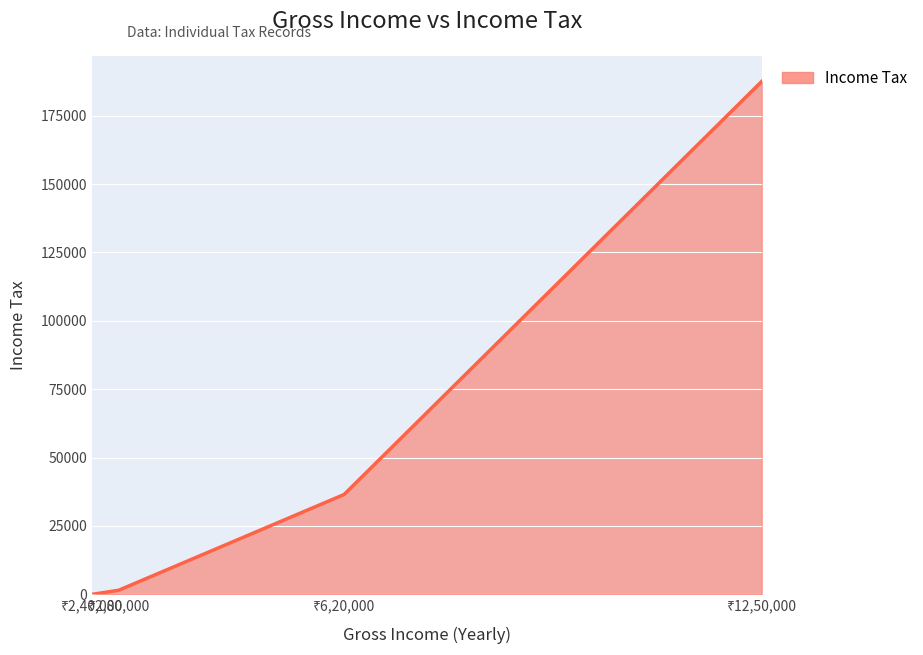

How many values are above zero?

3